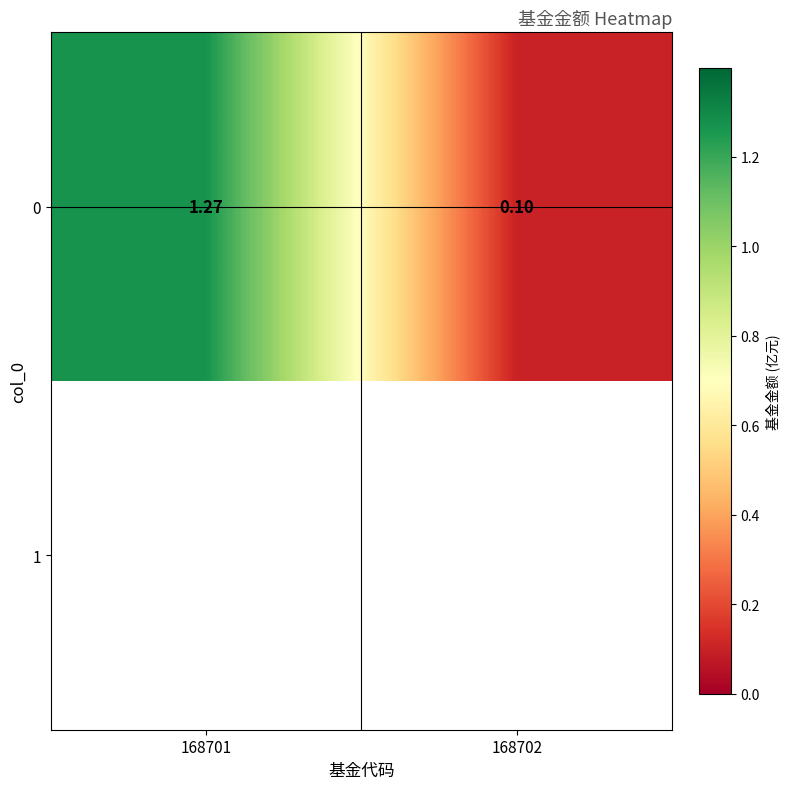

Reading right to left, transcribe all the data shown in this chart.

168702=0.1	168701=1.3